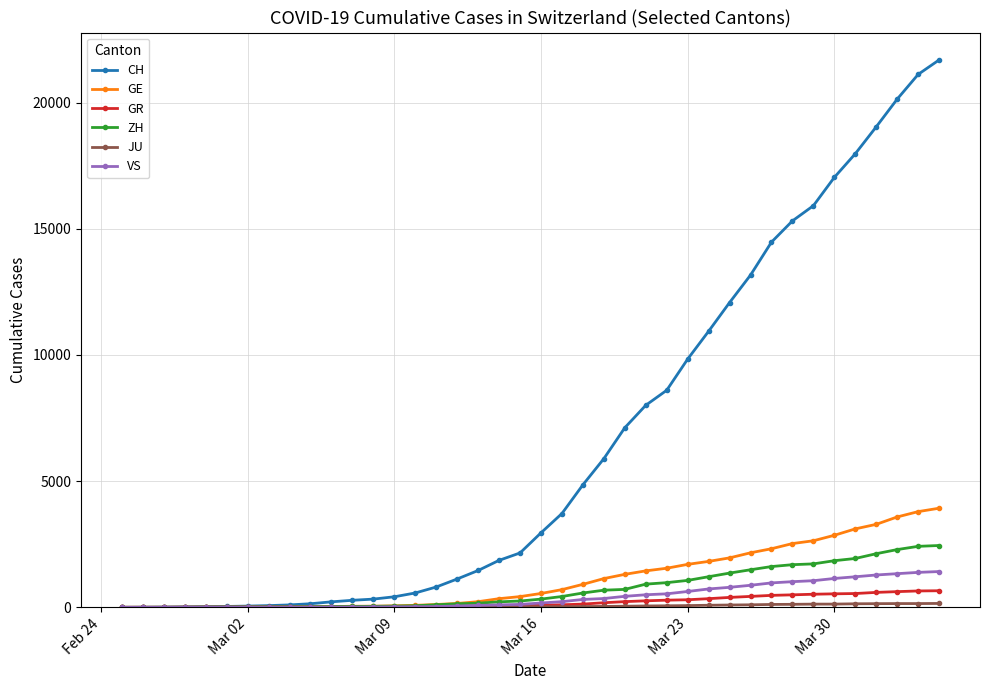

What is the maximum value for ZH?

2450